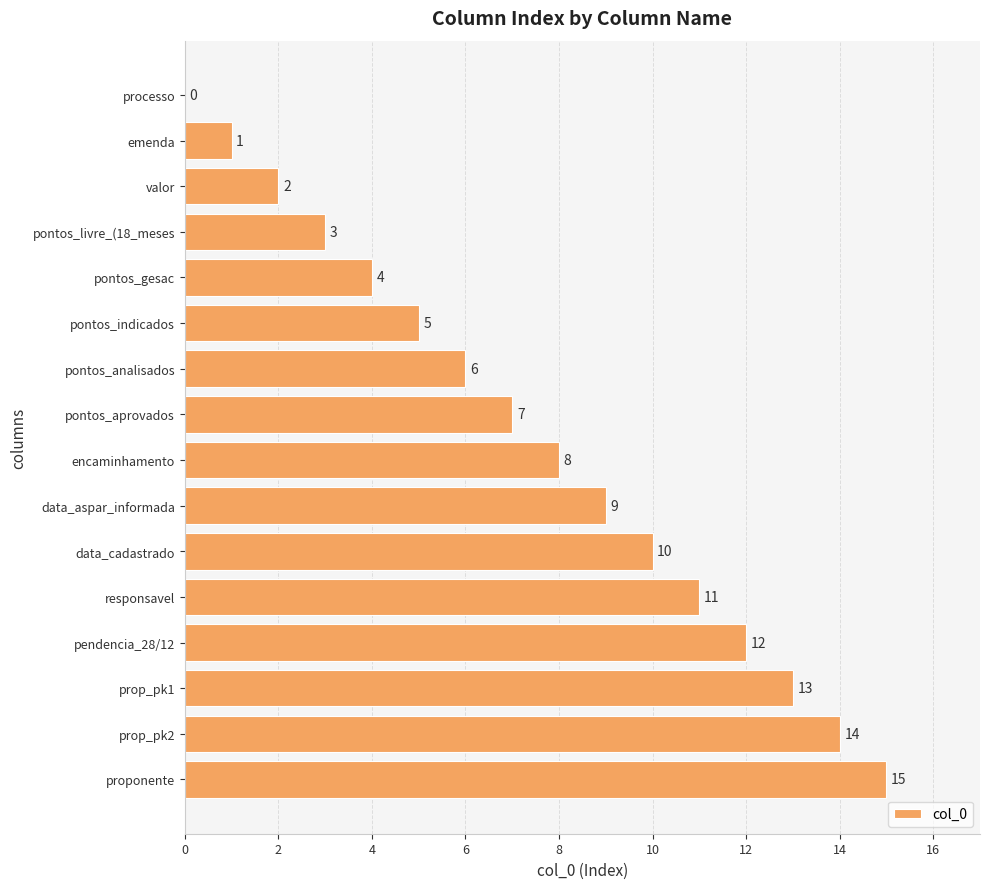

Between pontos_gesac and data_cadastrado, which is larger?

data_cadastrado